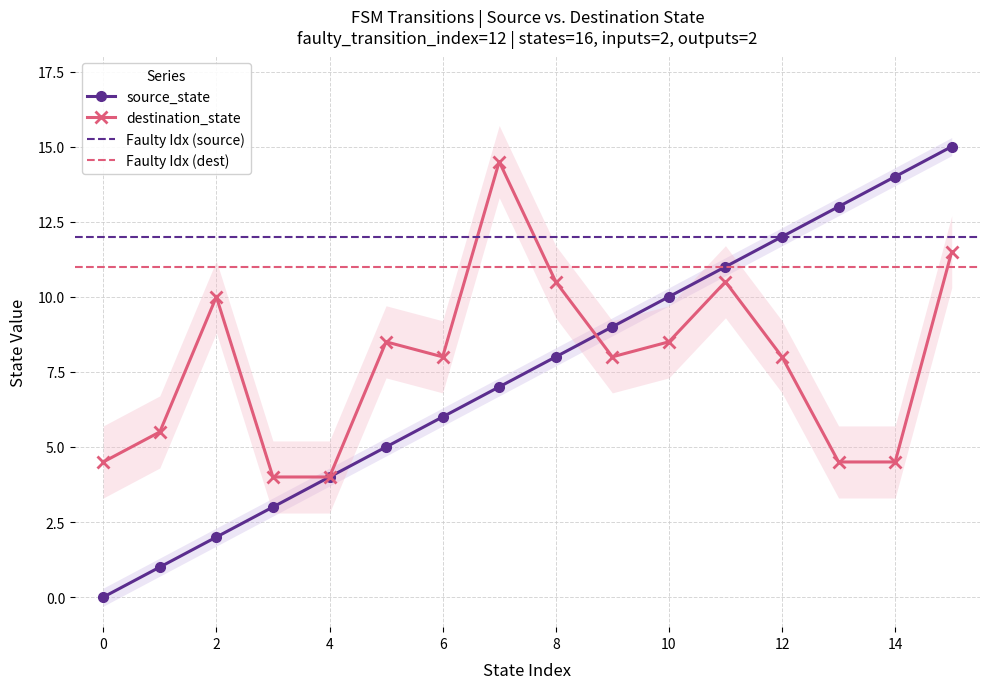

How many values in the source_state series are below 8?

8